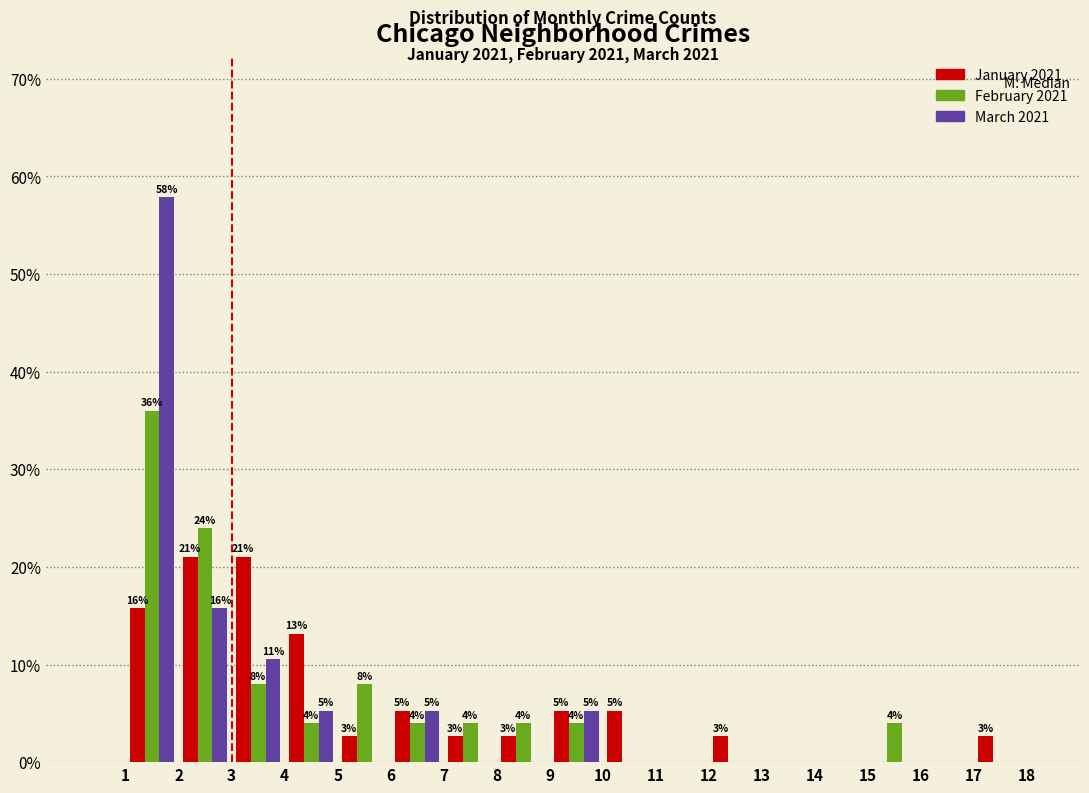

In the March 2021 series, which range on the x-axis has the tallest bar?

1 to 2